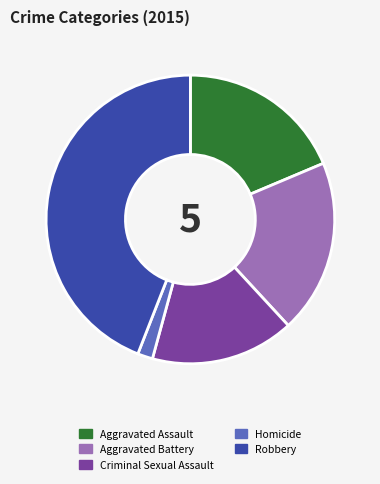

Is there any slice that represents more than half of the pie?

No